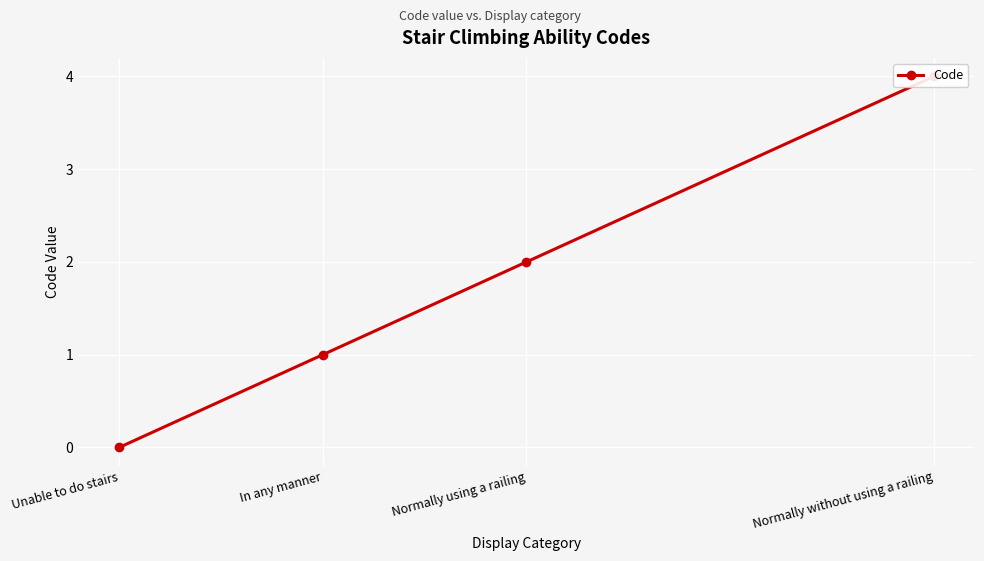

The chart shows a value of 2 at Unable to do stairs. True or false?

False